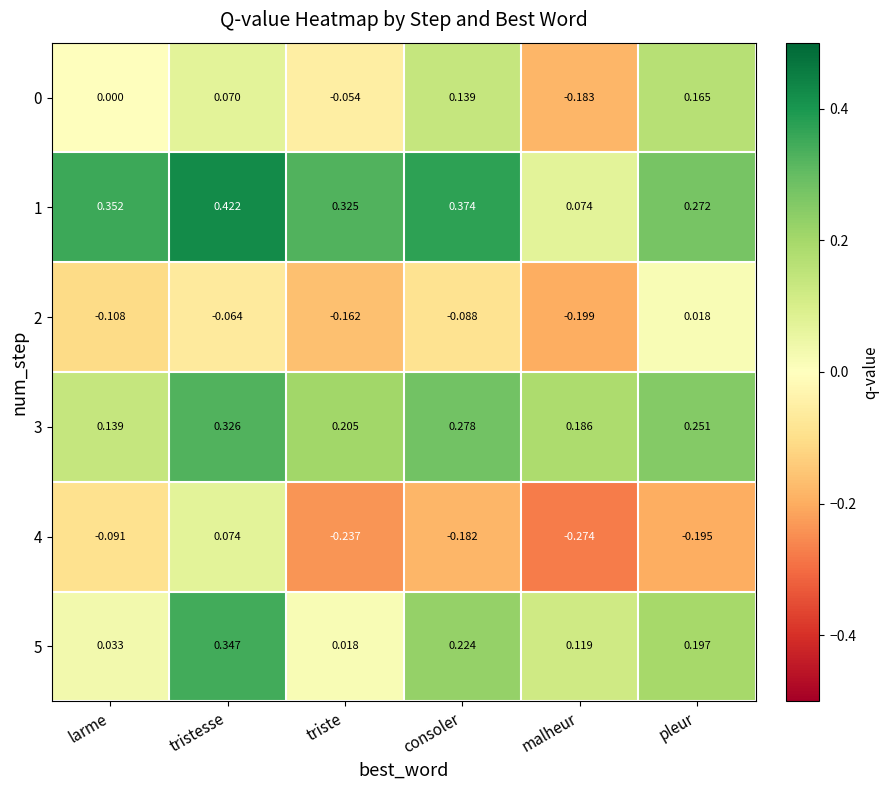

At which category is the sum across all series the highest?

tristesse